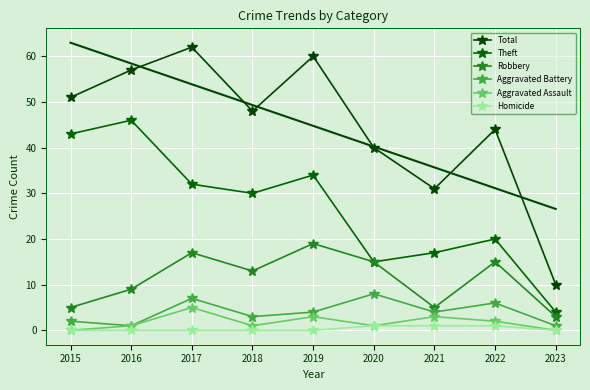

How many data points in Aggravated Battery are less than 4?

4